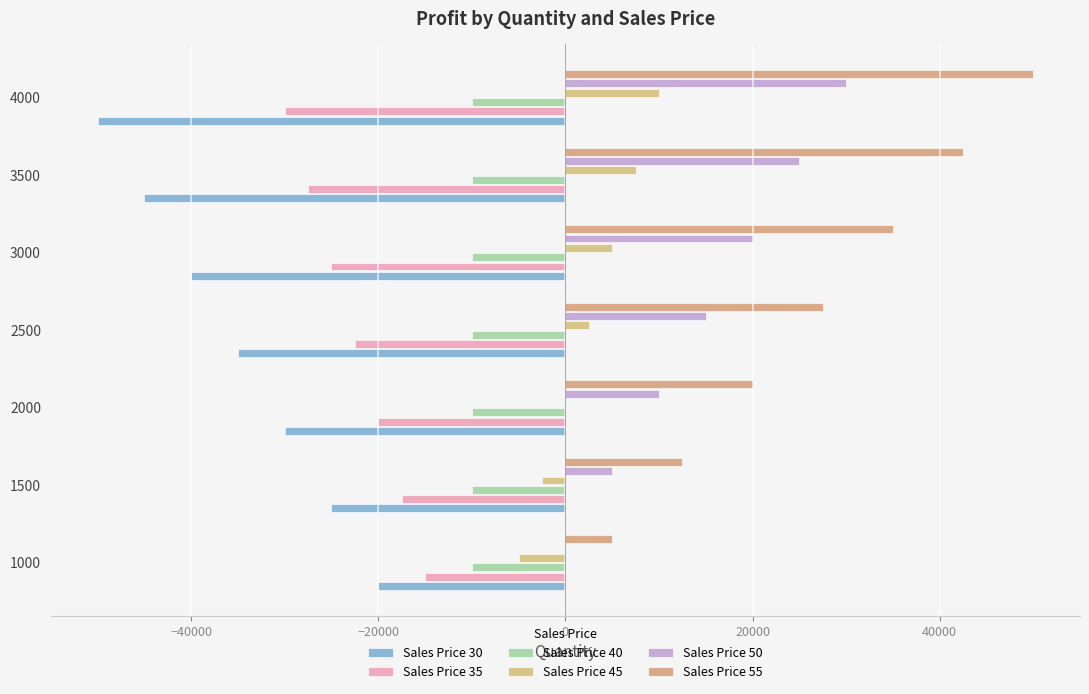

Which series has the largest total across all categories?

Sales Price 55